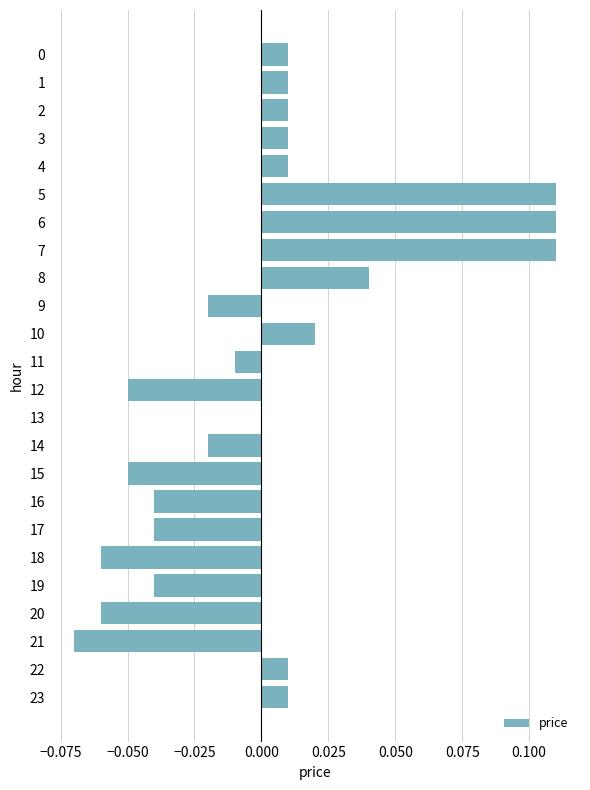

The chart shows a value of 0.0 at 5. True or false?

False